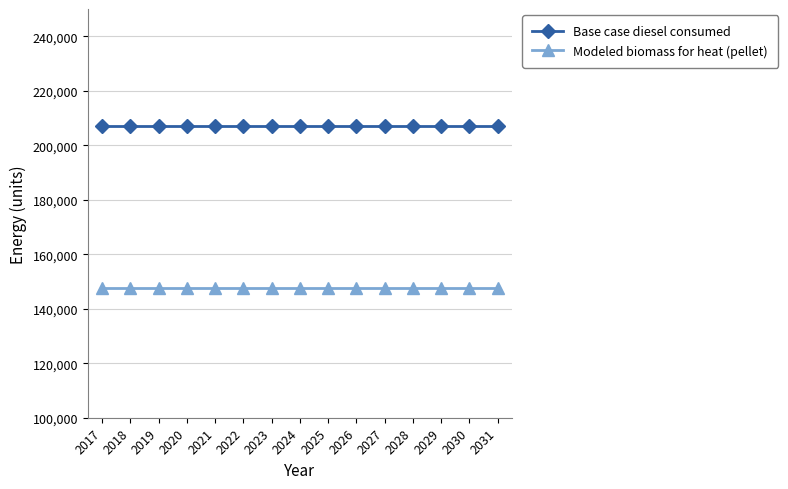

Reading left to right, extract all data points from this chart.

Base case diesel consumed: 207045.0	207045.0	207045.0	207045.0	207045.0	207045.0	207045.0	207045.0	207045.0	207045.0	207045.0	207045.0	207045.0	207045.0	207045.0
Modeled biomass for heat (pellet): 147696.9	147696.9	147696.9	147696.9	147696.9	147696.9	147696.9	147696.9	147696.9	147696.9	147696.9	147696.9	147696.9	147696.9	147696.9